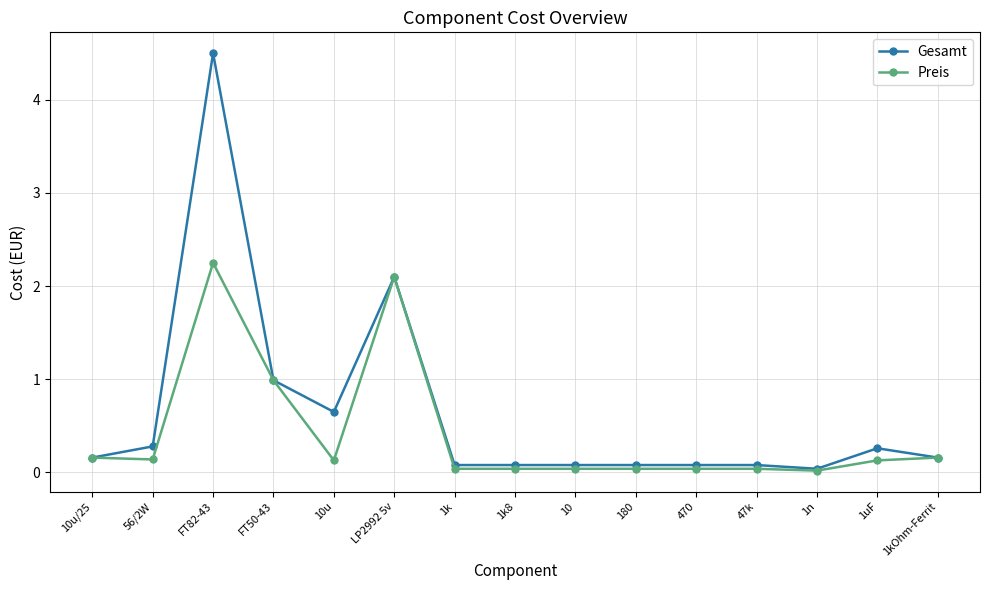

Which series has the widest spread of values?

Gesamt